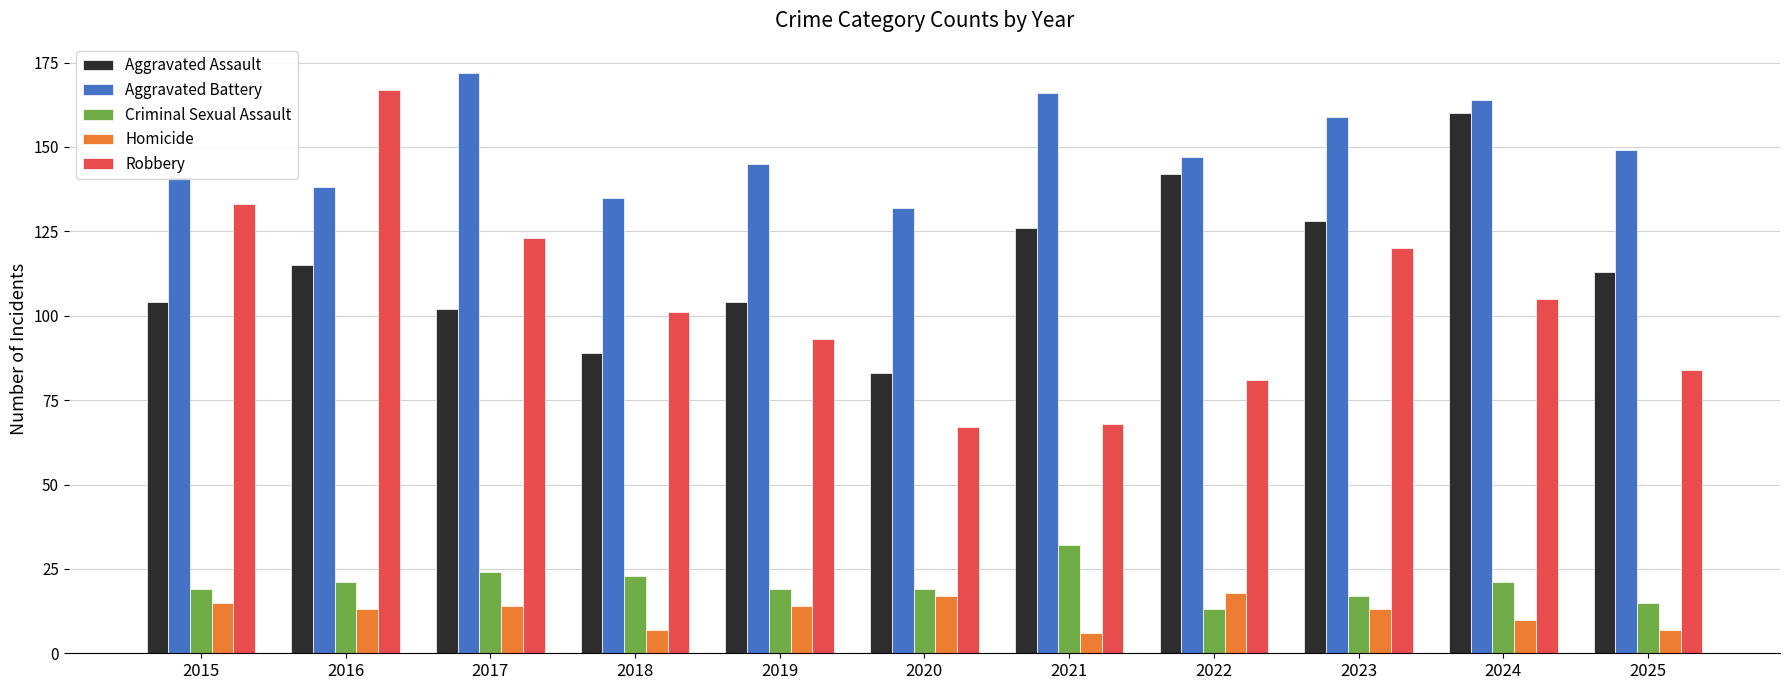

Is the value of Robbery at 2017 greater than the value of Aggravated Battery at 2020?

No